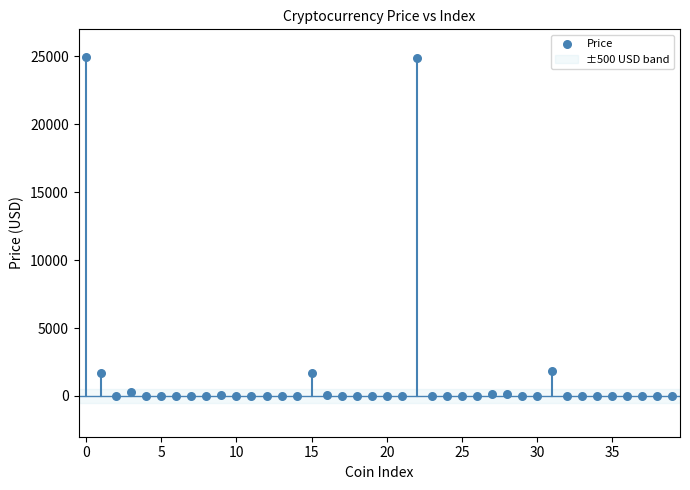

What is the range of Y values (max minus min)?

24929.4